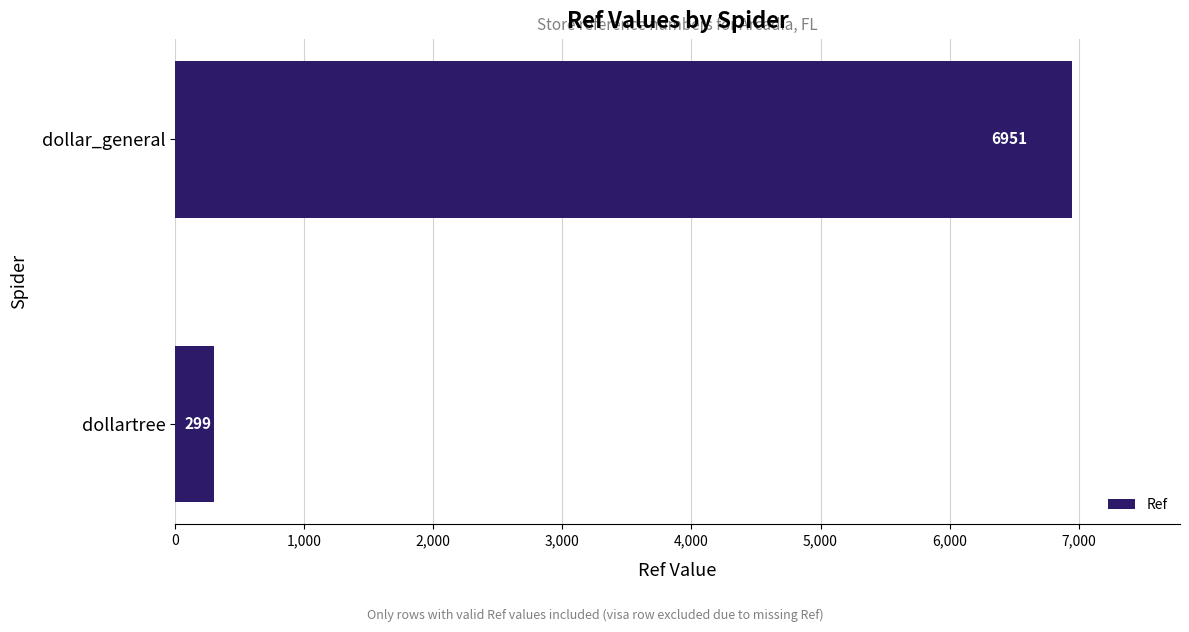

Rank the categories by value from lowest to highest.

dollartree, dollar_general